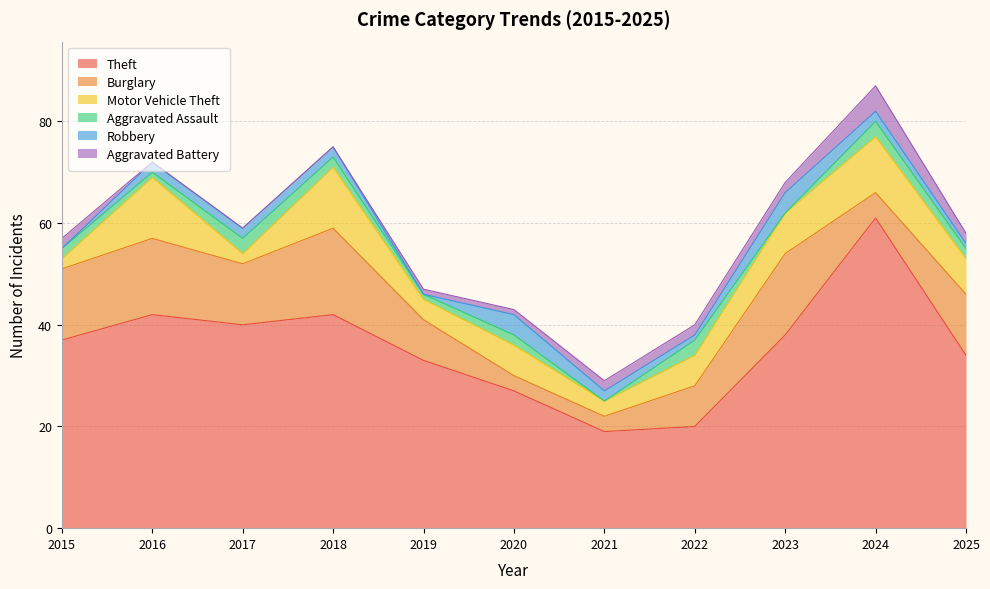

At which label is Motor Vehicle Theft closest to 7?

2025